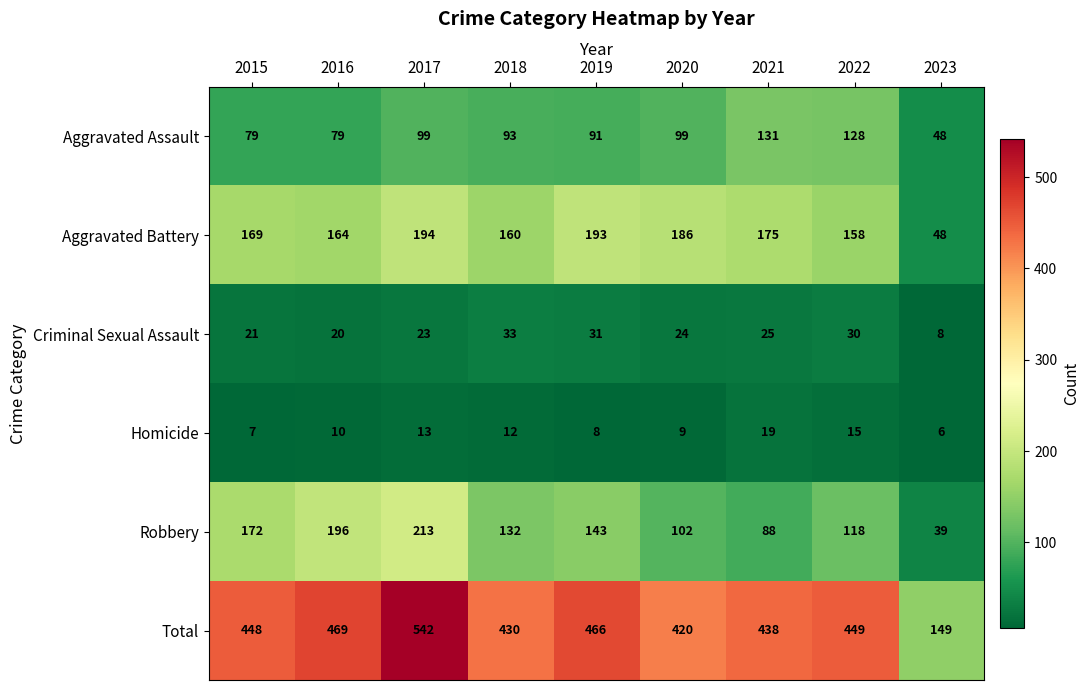

What is the total value across all series at 2019?

932